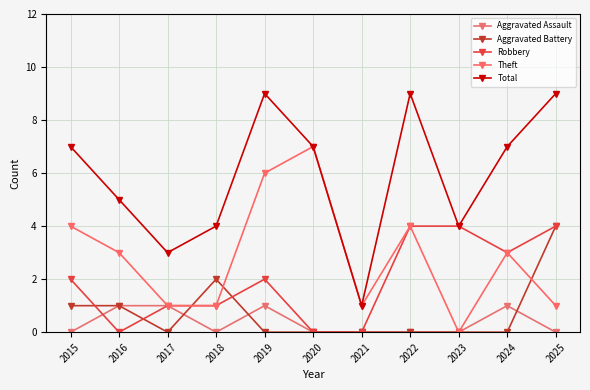

Reading left to right, list all the values displayed in this chart.

Aggravated Assault: 2015=0	2016=1	2017=1	2018=0	2019=1	2020=0	2021=0	2022=0	2023=0	2024=1	2025=0
Aggravated Battery: 2015=1	2016=1	2017=0	2018=2	2019=0	2020=0	2021=0	2022=0	2023=0	2024=0	2025=4
Robbery: 2015=2	2016=0	2017=1	2018=1	2019=2	2020=0	2021=0	2022=4	2023=4	2024=3	2025=4
Theft: 2015=4	2016=3	2017=1	2018=1	2019=6	2020=7	2021=1	2022=4	2023=0	2024=3	2025=1
Total: 2015=7	2016=5	2017=3	2018=4	2019=9	2020=7	2021=1	2022=9	2023=4	2024=7	2025=9